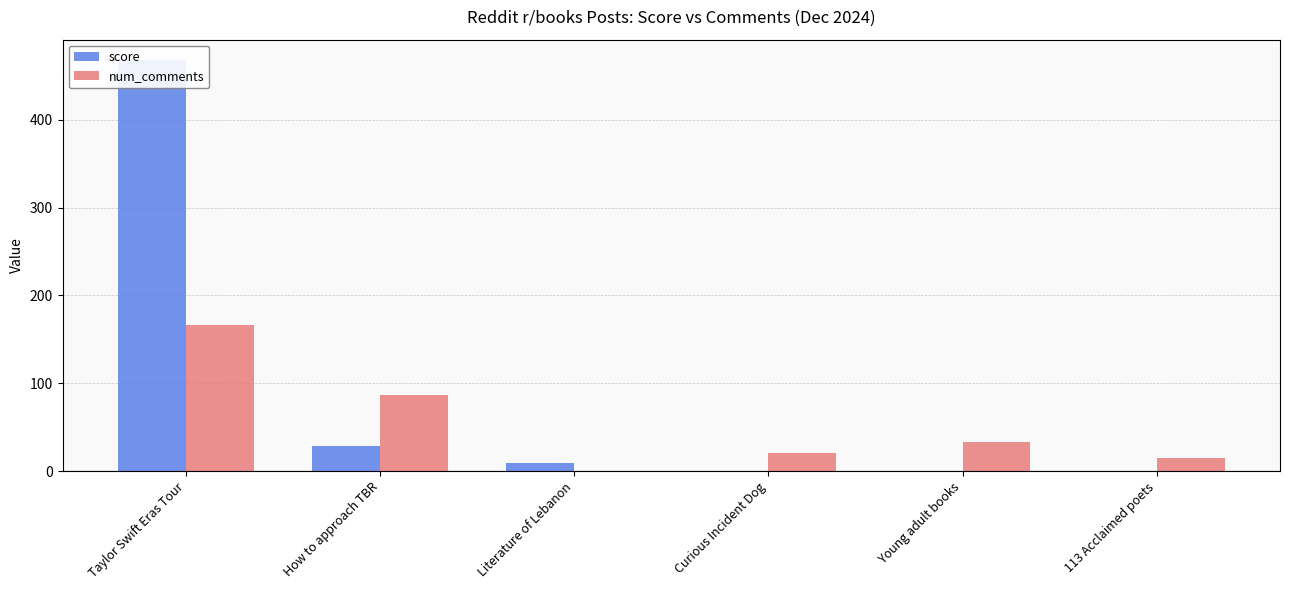

The num_comments series shows 20 at Curious Incident Dog. True or false?

True